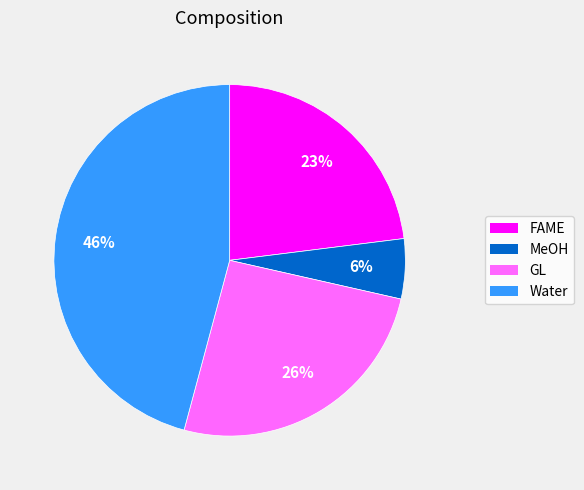

Does any single category account for the majority?

No